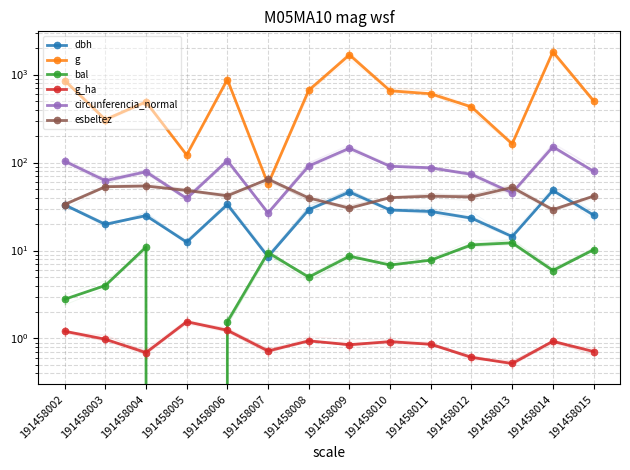

How many interior local peaks does the bal series have?

4